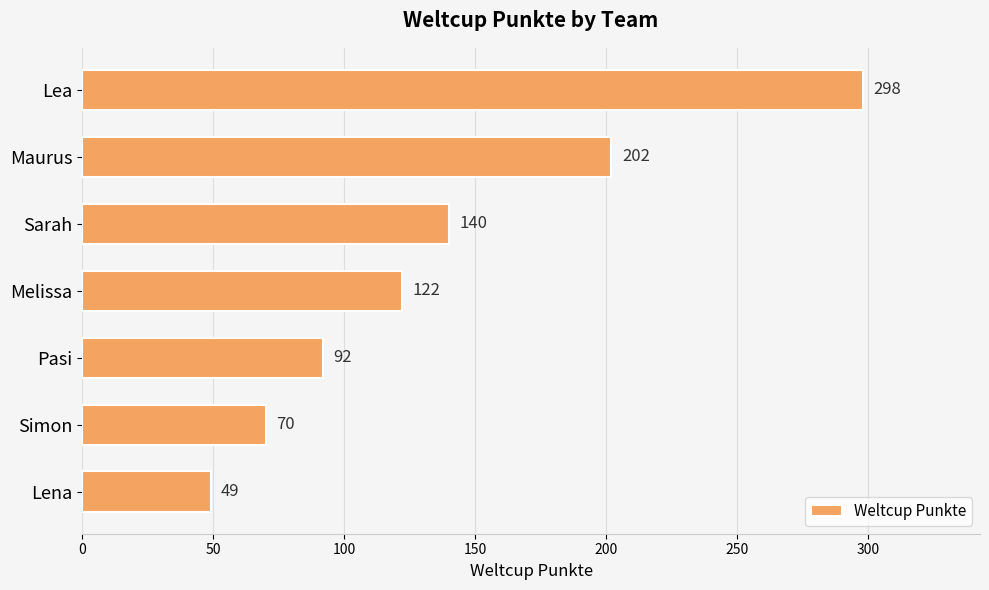

What is the sum of all values?

973